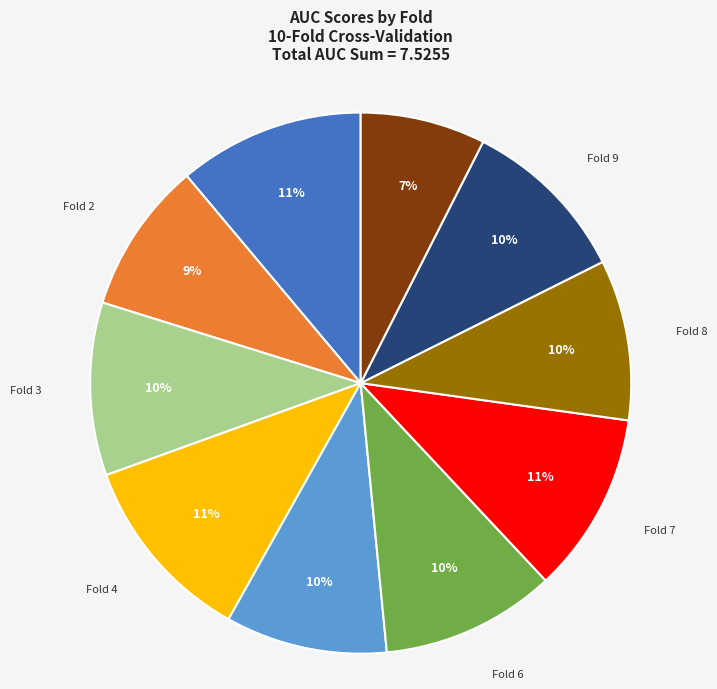

Is the sum of Fold 6 and Fold 5 greater than half?

No